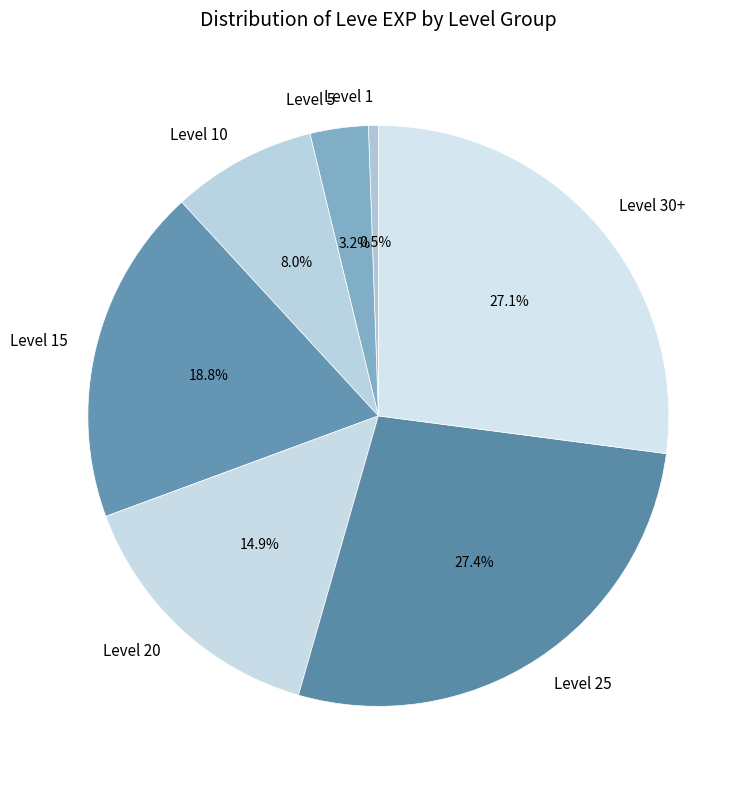

Is there a majority slice in this chart?

No